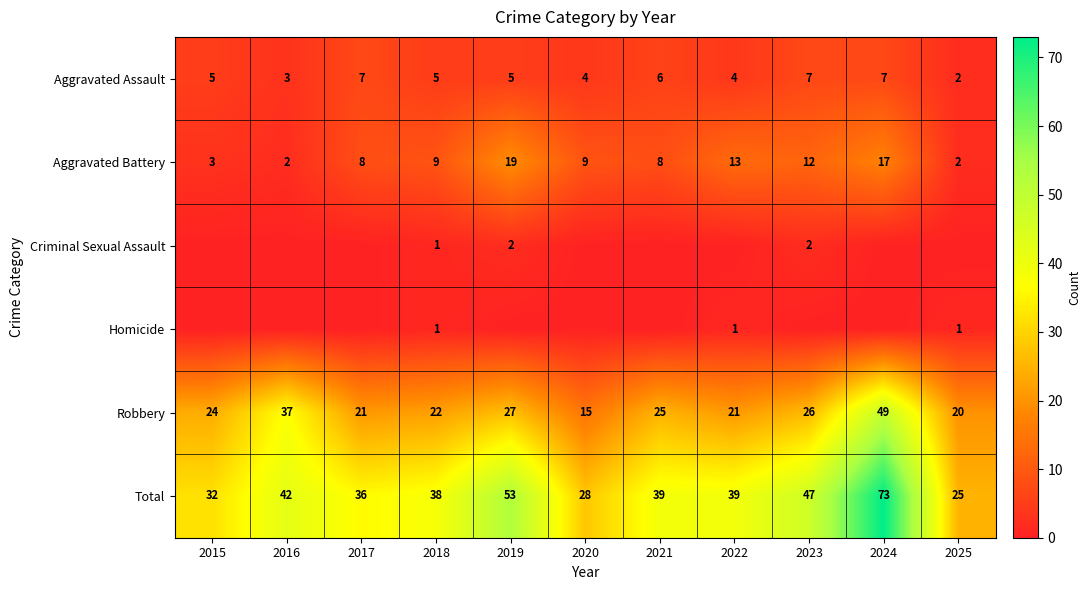

What is the difference between the highest and lowest values at 2020?

28